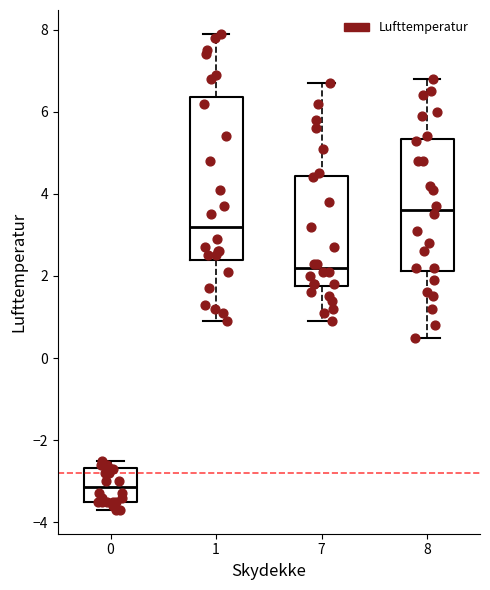

Reading left to right, transcribe this box plot: for each box, give where its median line is, the range the box spans, and where its two whiskers end, as read against the y-axis. The values are not printed on the chart, so give them approximately, as read against the axis.

0: median -3.2, box -3.4 to -2.6, whiskers -3.6 to -2.4
1: median 3.2, box 2.4 to 6.4, whiskers 1.0 to 8.0
7: median 2.2, box 1.8 to 4.4, whiskers 1.0 to 6.8
8: median 3.6, box 2.2 to 5.4, whiskers 0.6 to 6.8